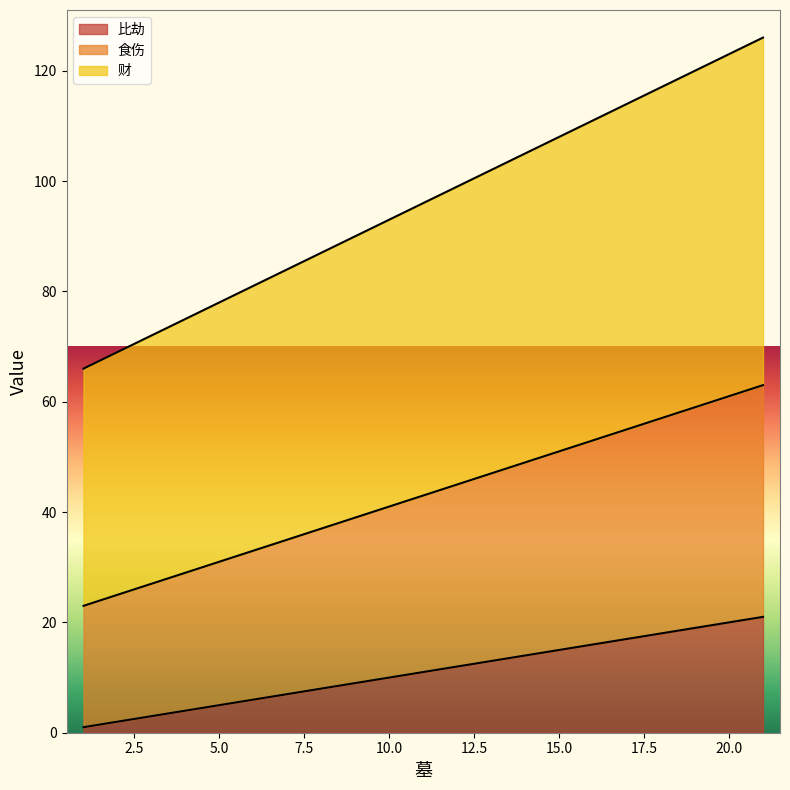

Reading left to right, transcribe all the data shown in this chart.

比劫: 1=1	2=2	3=3	4=4	5=5	6=6	7=7	8=8	9=9	10=10	11=11	12=12	13=13	14=14	15=15	16=16	17=17	18=18	19=19	20=20	21=21
食伤: 1=23	2=25	3=27	4=29	5=31	6=33	7=35	8=37	9=39	10=41	11=43	12=45	13=47	14=49	15=51	16=53	17=55	18=57	19=59	20=61	21=63
财: 1=66	2=69	3=72	4=75	5=78	6=81	7=84	8=87	9=90	10=93	11=96	12=99	13=102	14=105	15=108	16=111	17=114	18=117	19=120	20=123	21=126